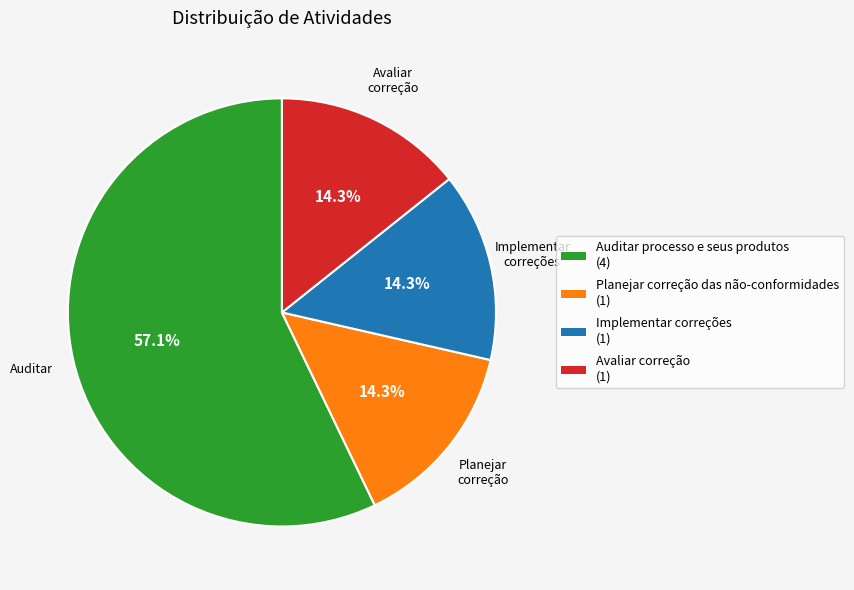

Between Auditar processo e seus produtos and Planejar correção das não-conformidades, which is larger?

Auditar processo e seus produtos